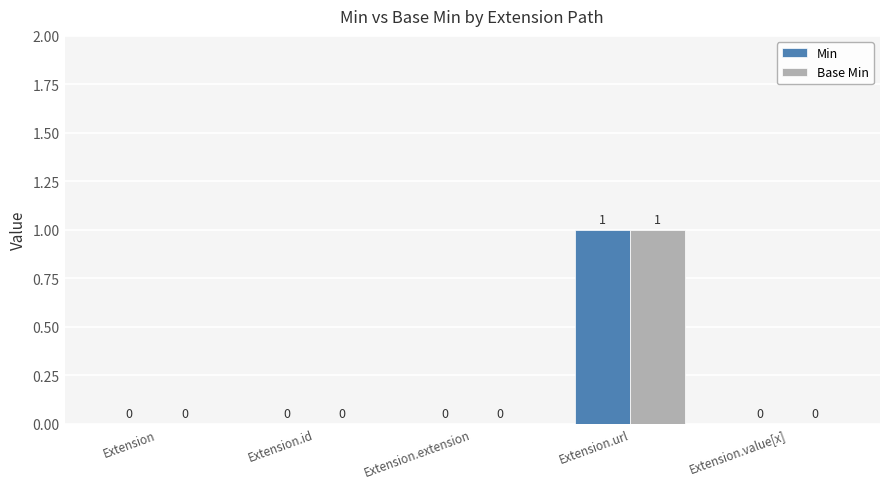

At which category is the sum across all series the highest?

Extension.url